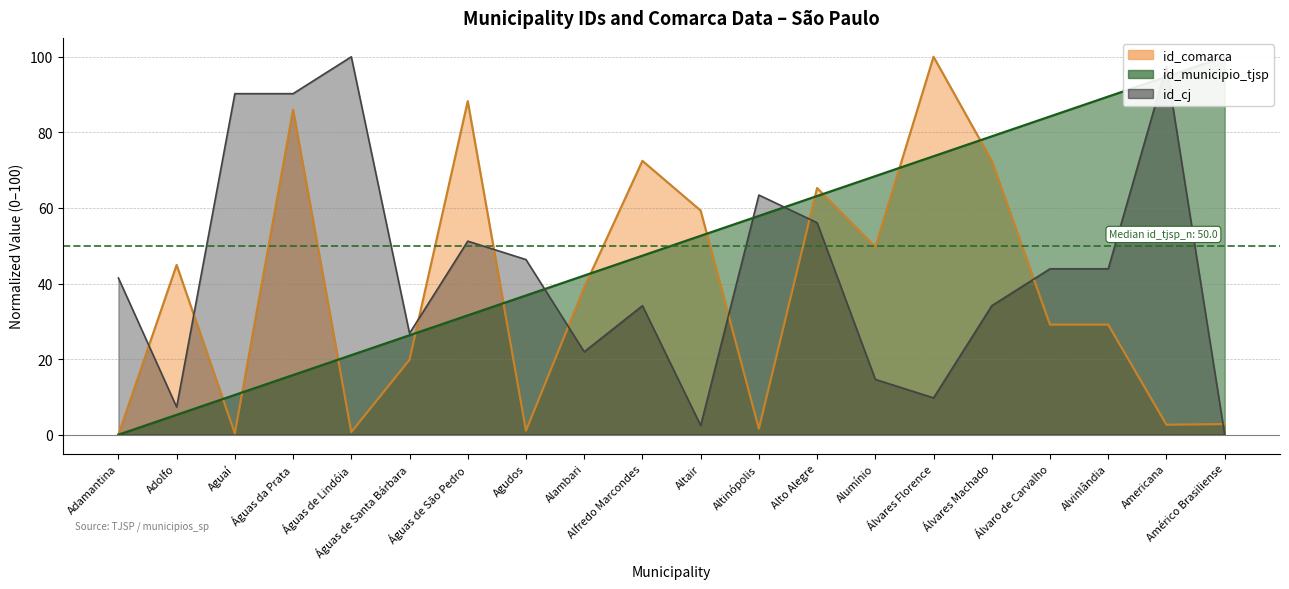

How many times do id_municipio_tjsp and id_cj cross each other?

5